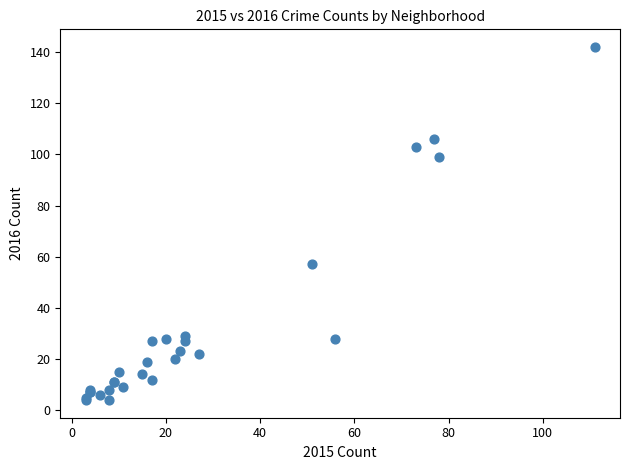

What Y value in the scatter plot is closest to 73?

57